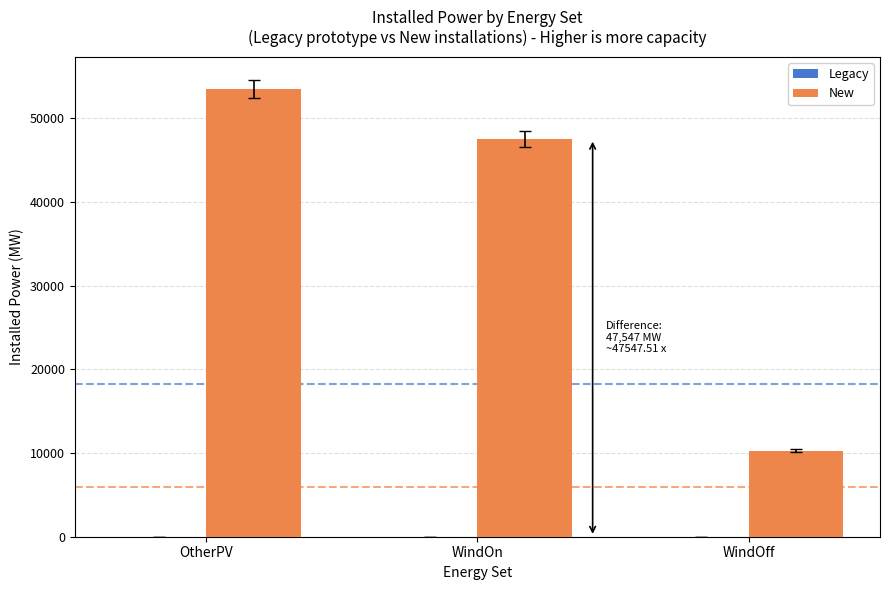

Which category has the highest value in the New series?

OtherPV